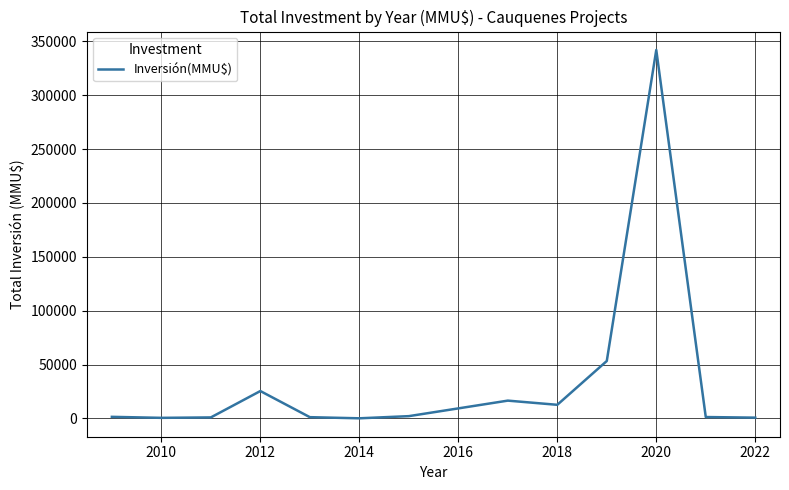

What is the maximum value shown in the chart?

342020